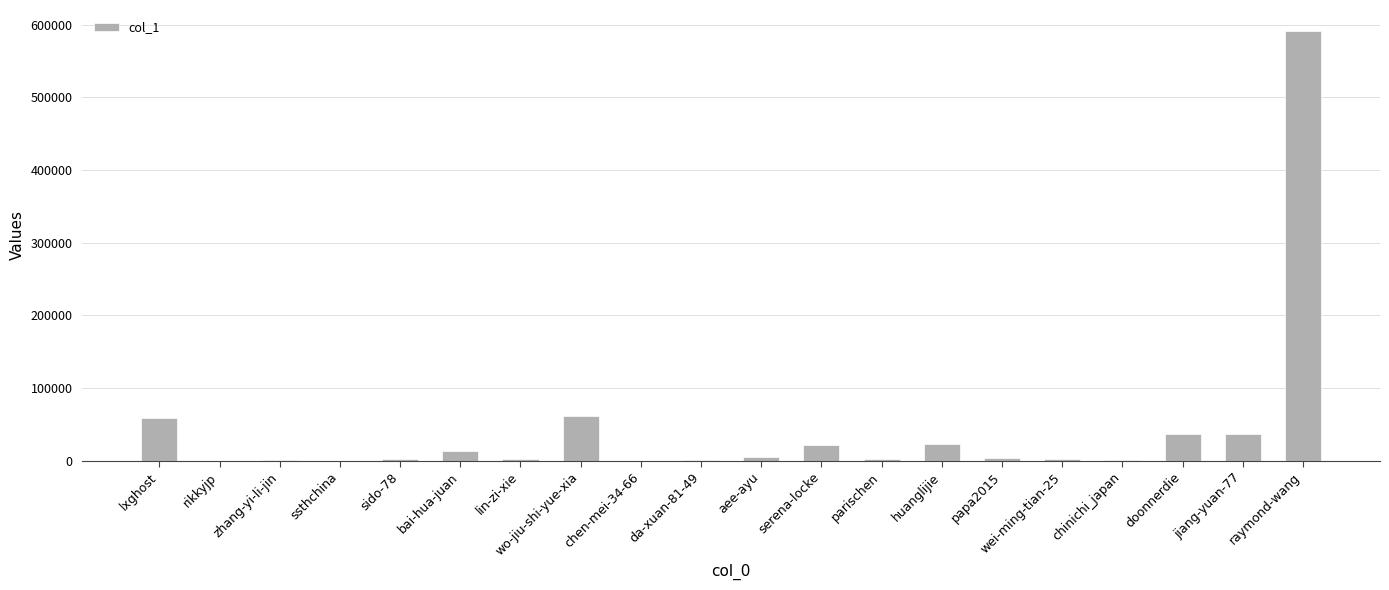

Are the bars horizontal?

No